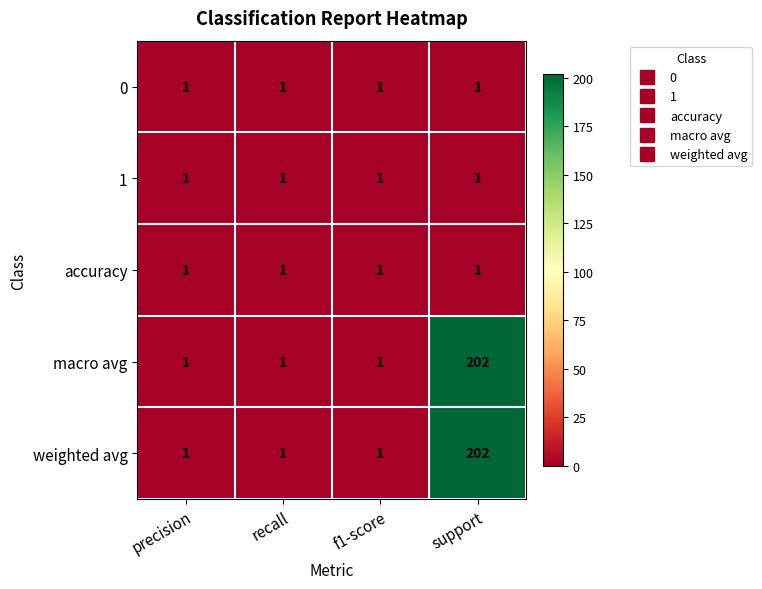

Is it true that weighted avg equals 1 at precision?

True